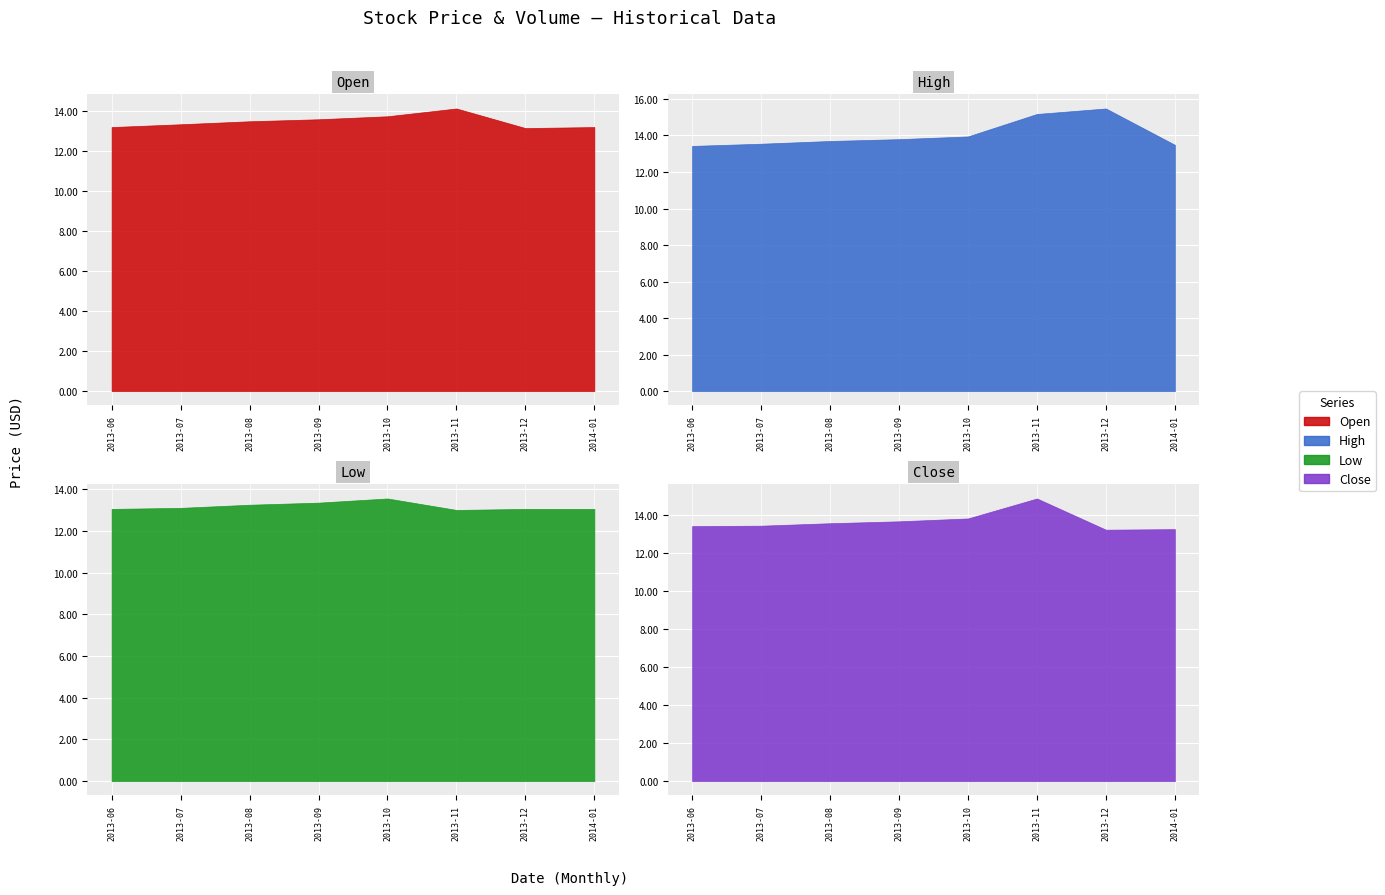

At 2013-06, list the series in order from smallest to largest.

Low, Open, Close, High